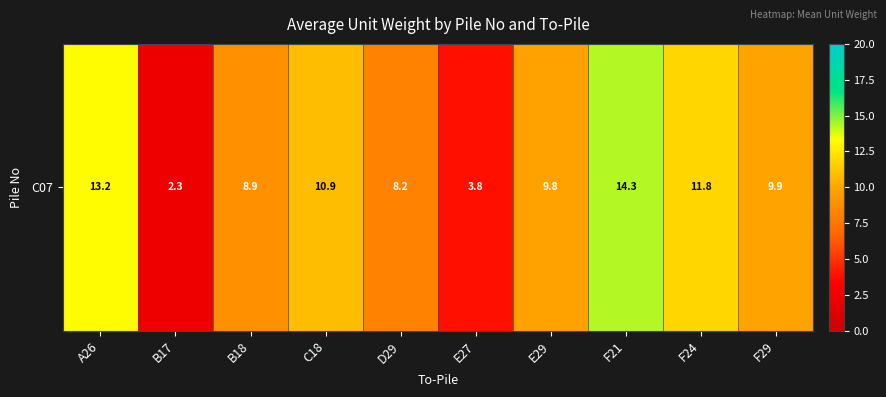

What is the ratio of the value at F21 to the value at E27?

3.7